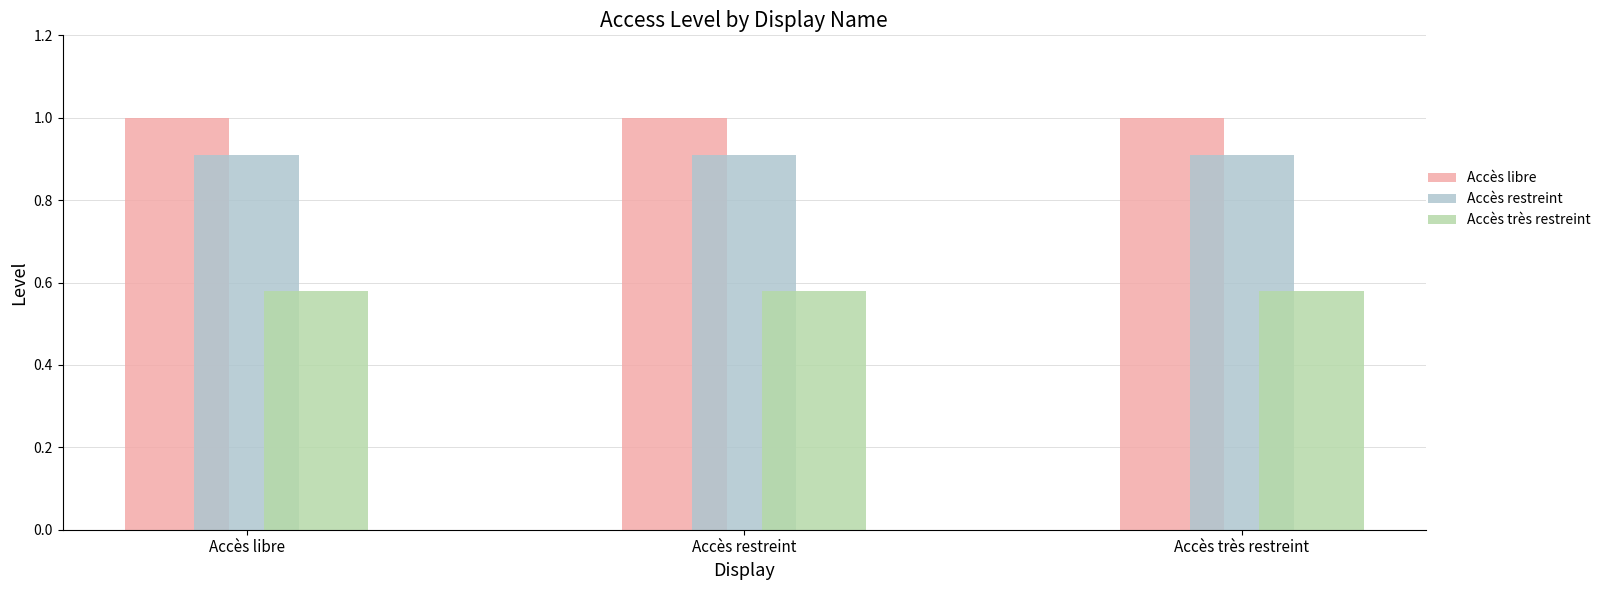

Are the bars horizontal?

No